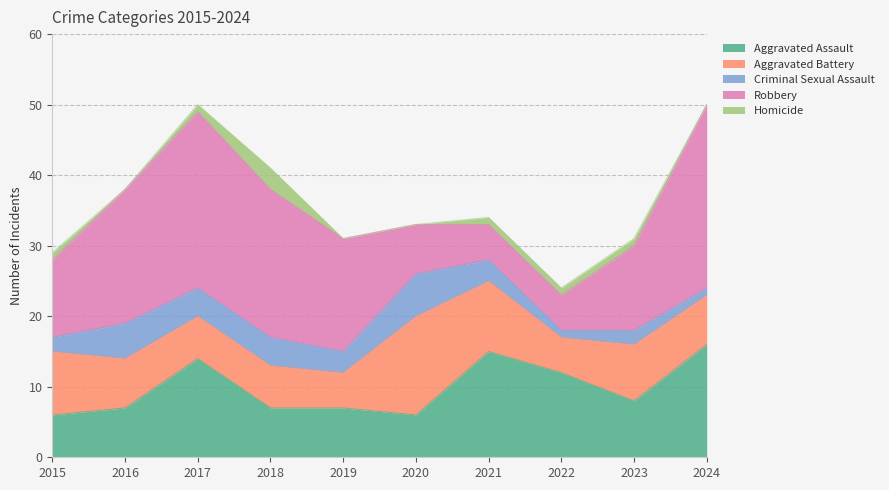

What is the total value across all series at 2018?

41